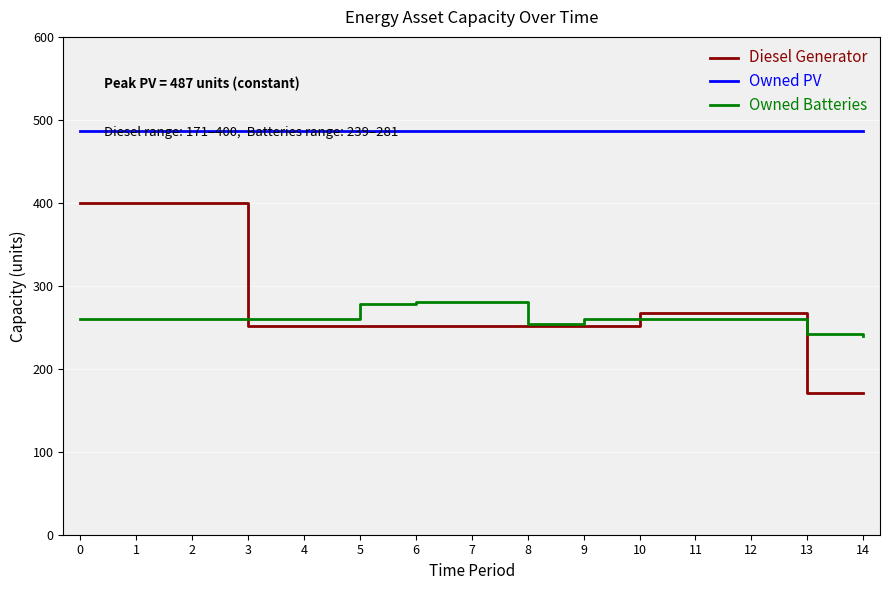

What is the greatest value displayed?

487